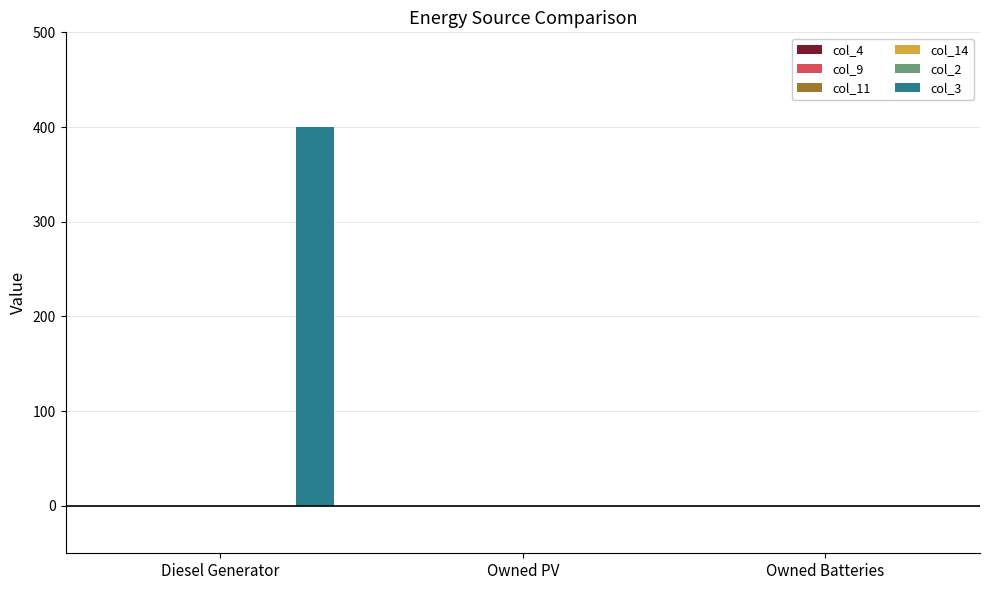

What is the greatest value displayed?

400